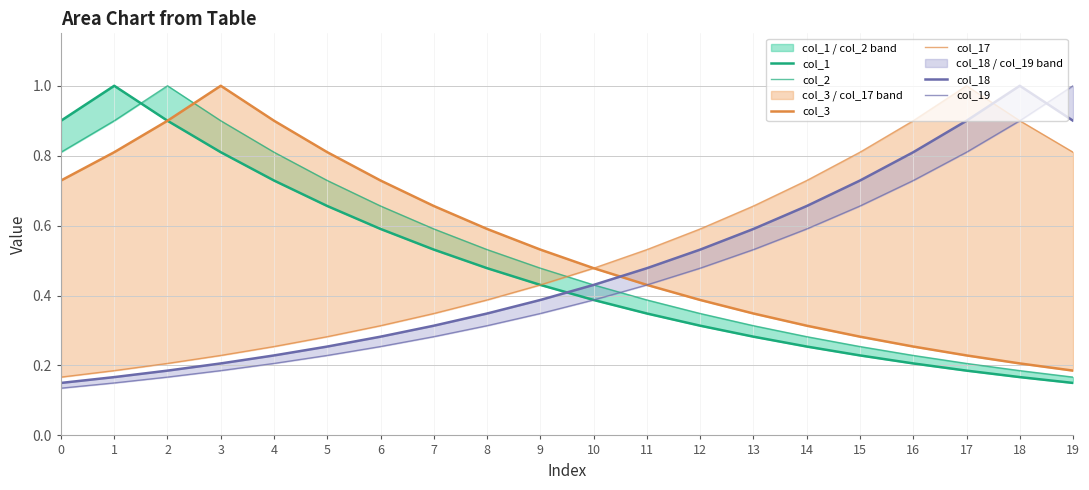

True or false: col_2 has more than 1 interior local peaks.

False